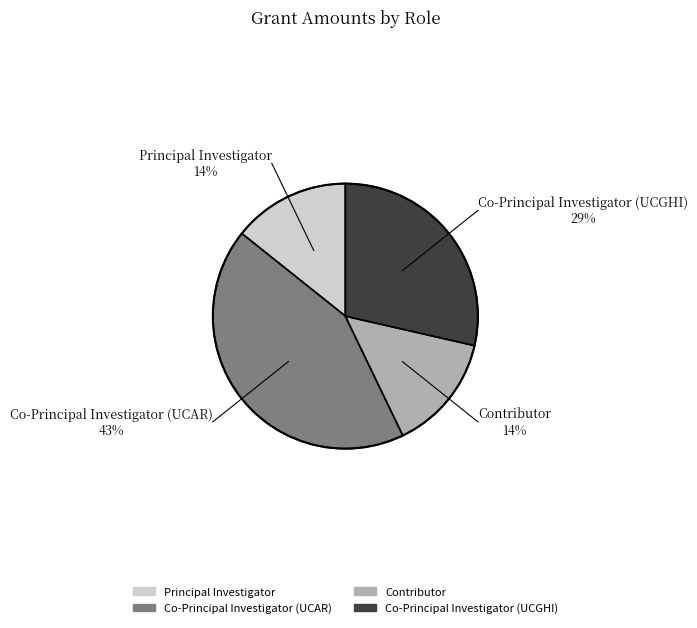

To the nearest percent, what portion does Principal Investigator represent?

14%